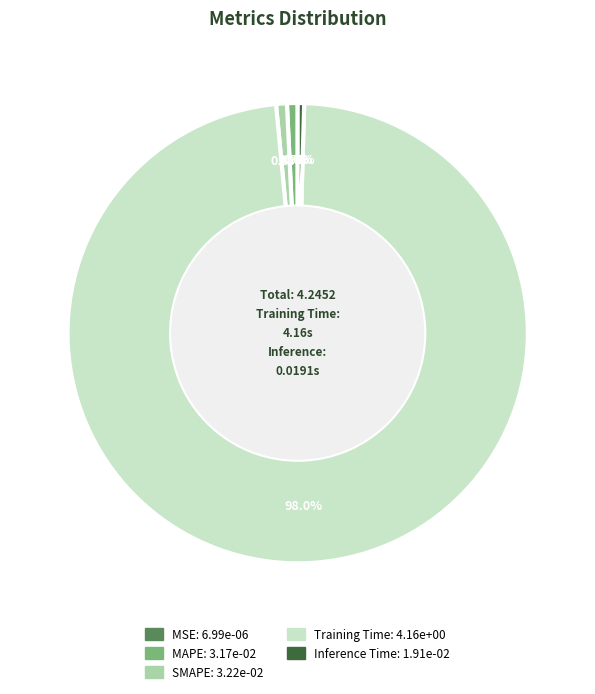

Which has a higher value, SMAPE or Training Time?

Training Time